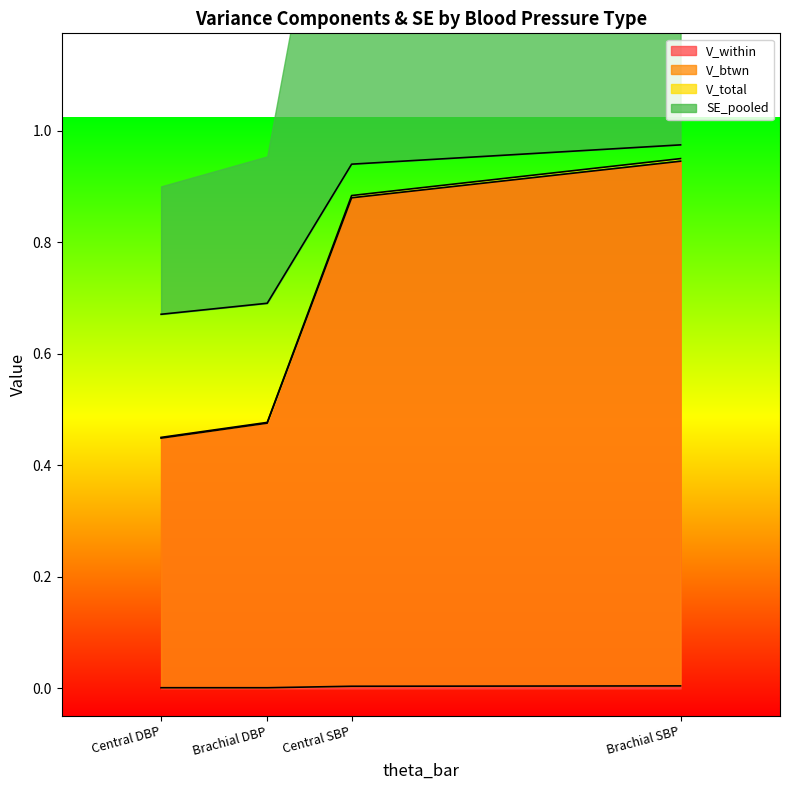

The value of V_within at Brachial SBP is 1.5. True or false?

False